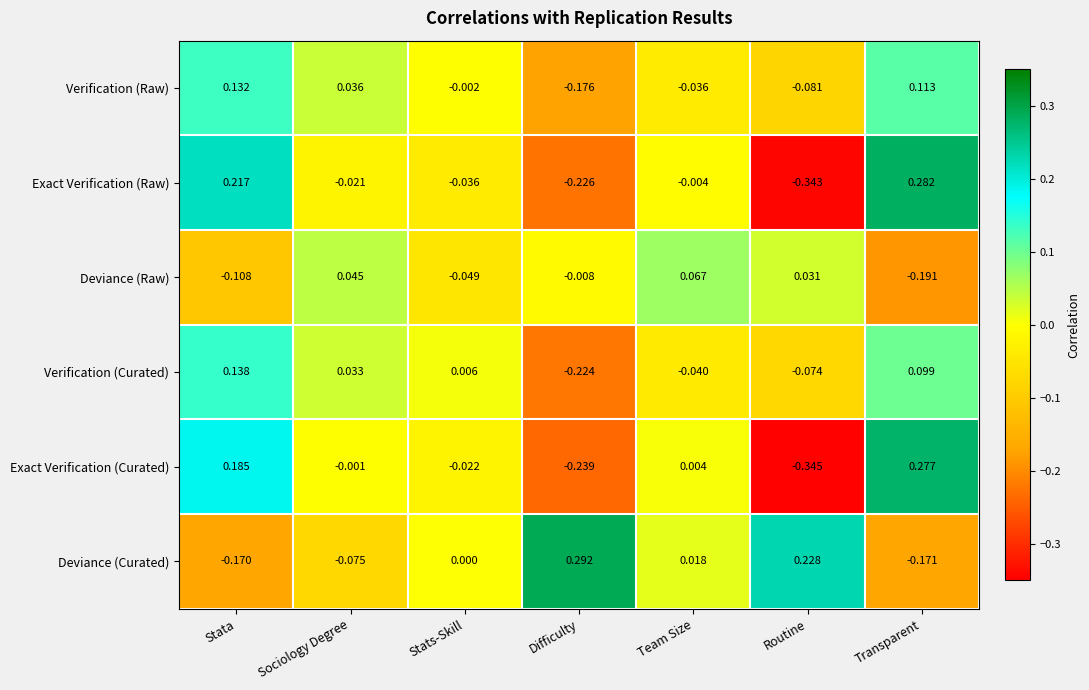

Which category has the highest value in the Verification (Curated) series?

Stata